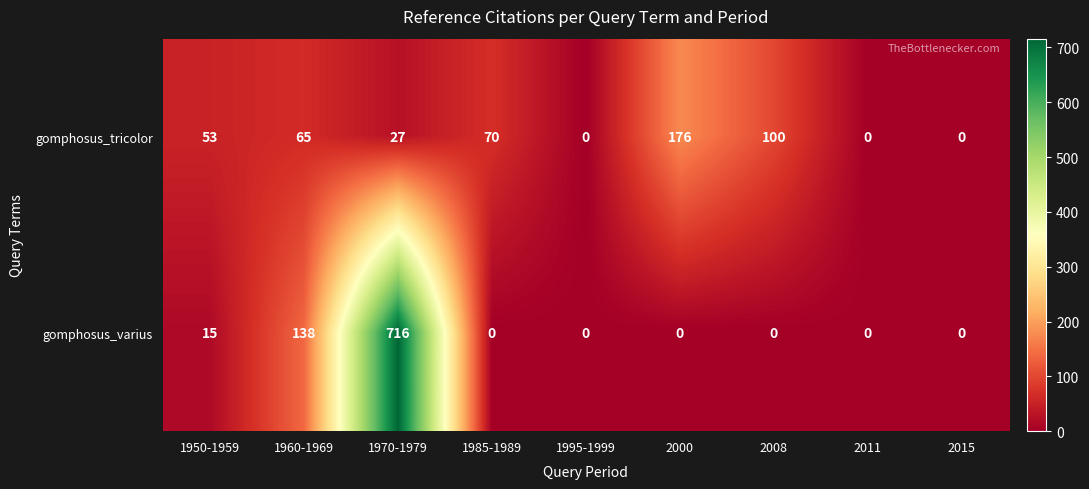

Reading left to right, what are all the values shown in this chart?

gomphosus_tricolor: 53	65	27	70	0	176	100	0	0
gomphosus_varius: 15	138	716	0	0	0	0	0	0